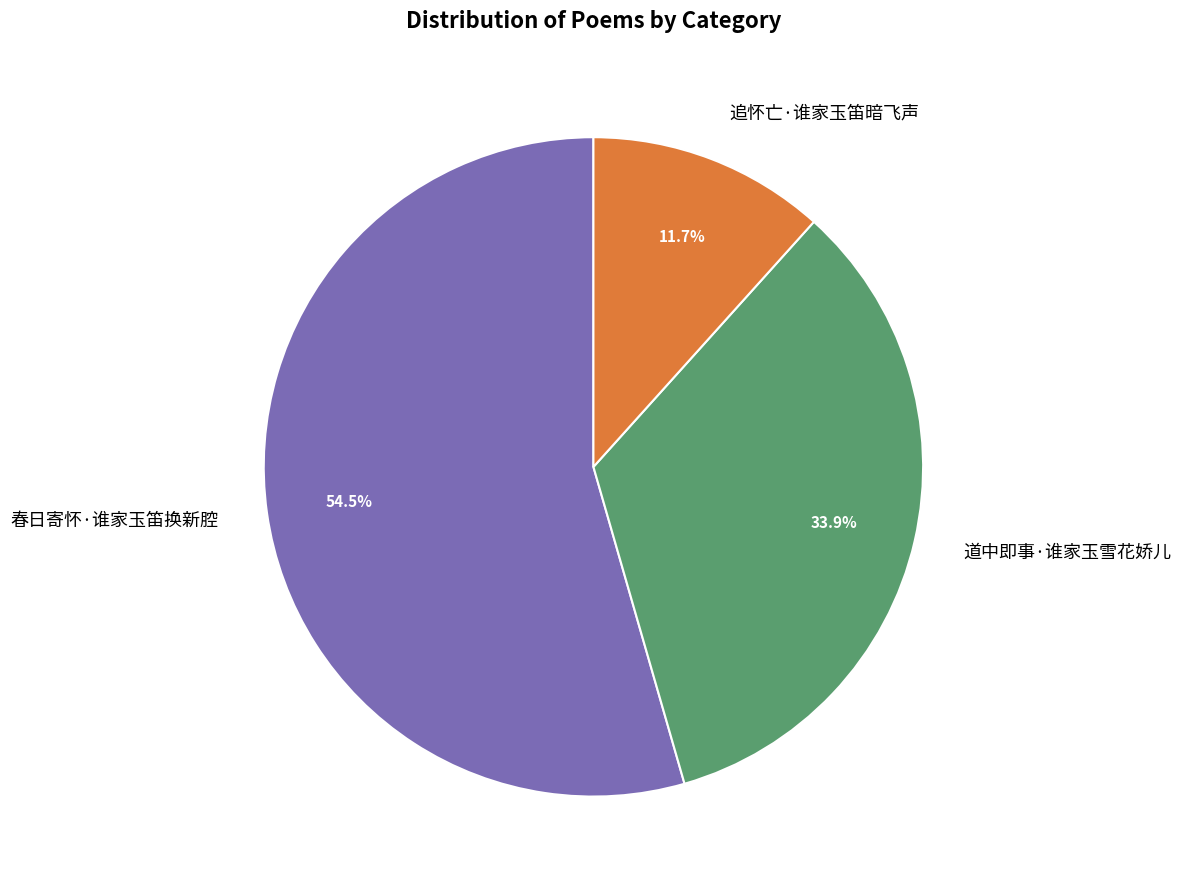

Count the number of slices in the pie.

3